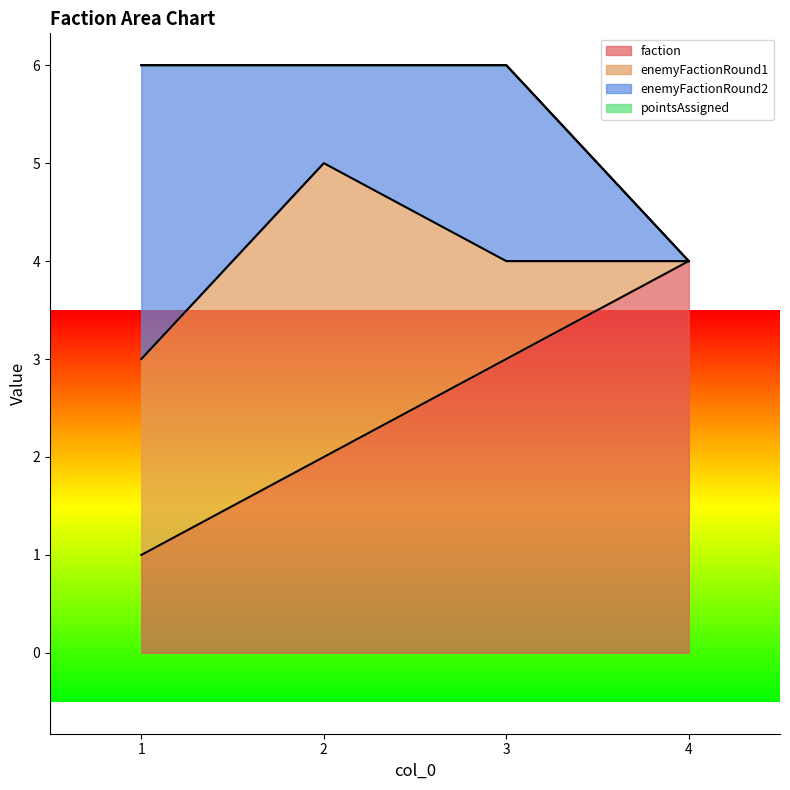

What is the sum of all faction values?

10